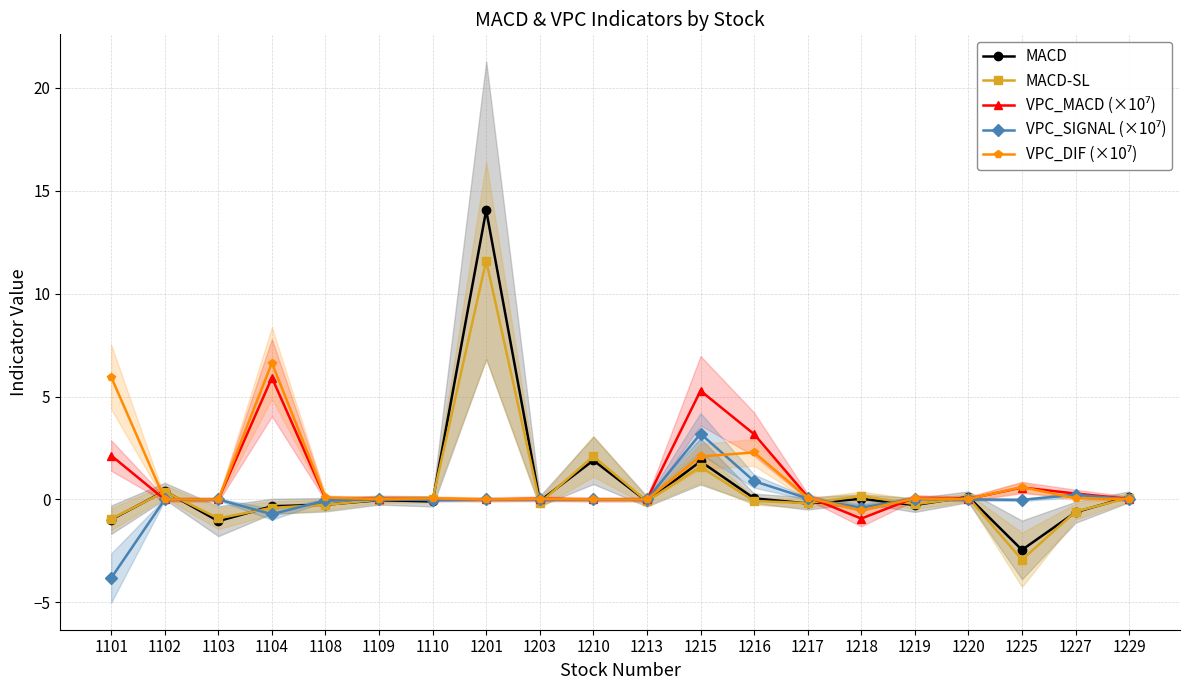

Which has a higher value, 1101 or 1215?

1215